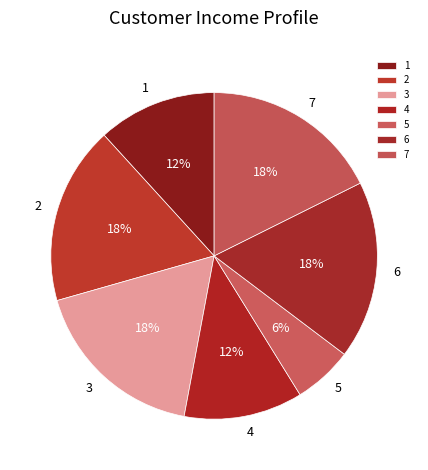

To the nearest percent, what portion does 2 represent?

18%